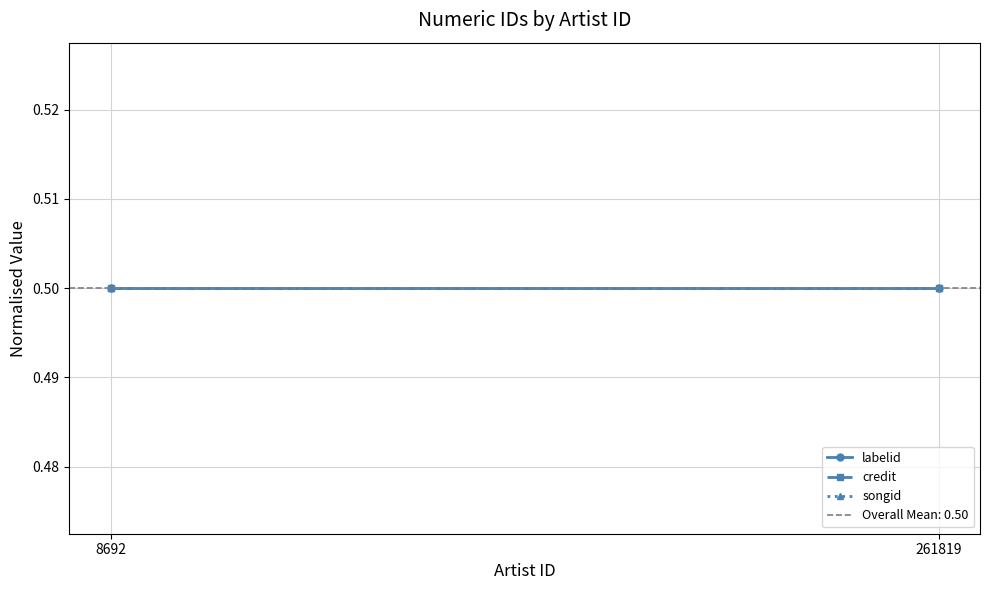

Which series has the largest total across all categories?

credit